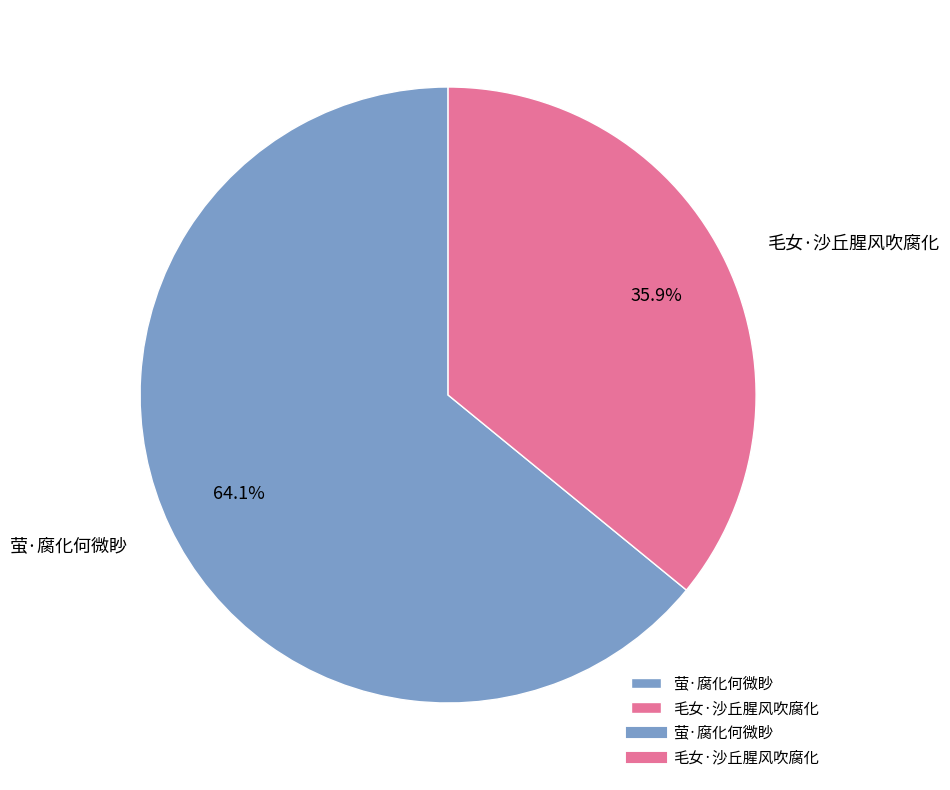

What is the total percentage of 毛女·沙丘腥风吹腐化 and 萤·腐化何微眇?

100.0%